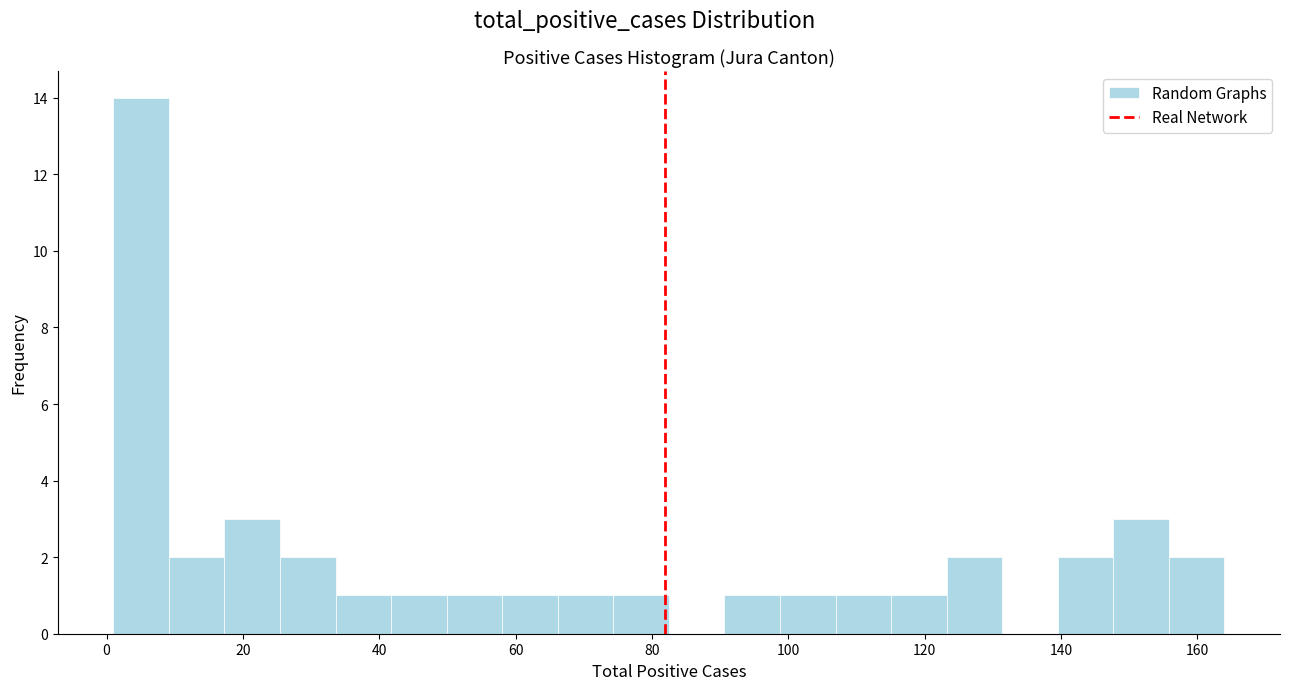

How tall is the bar that spans 106 to 116 on the x-axis? Neither the bar edges nor the heights are printed on the chart, so give them approximately, as read against the axes.

1